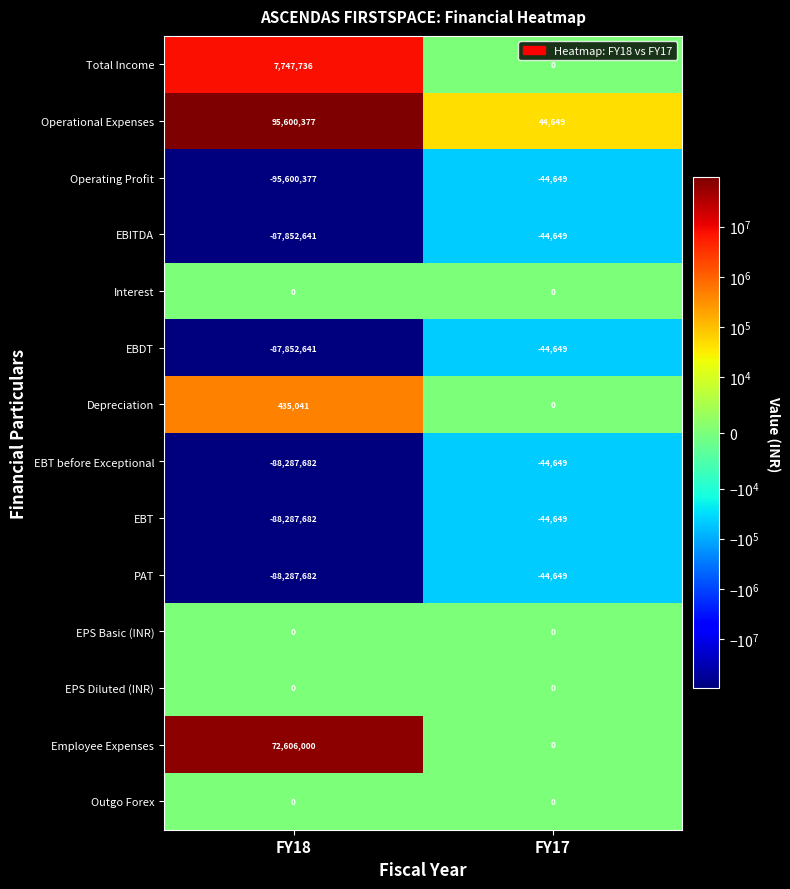

Which series has the largest total across all categories?

Operational Expenses